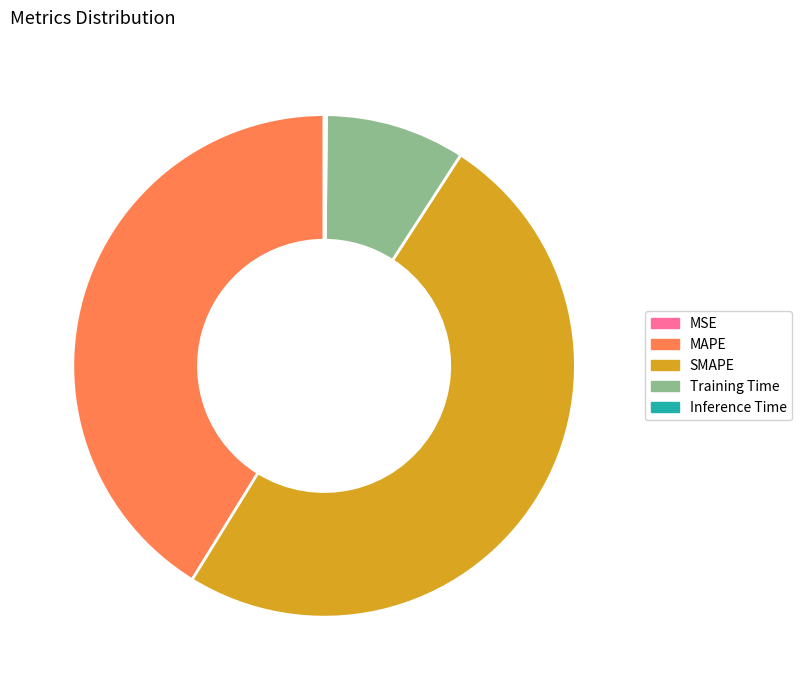

Which has a higher value, MAPE or SMAPE?

SMAPE